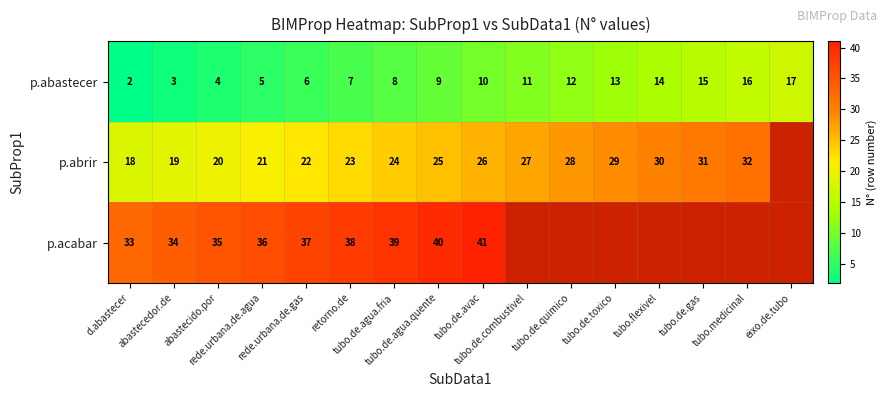

How many data points does each series have?

16